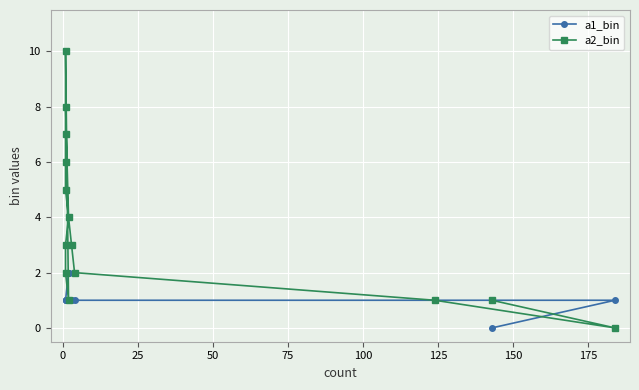

How many intersections are there between a1_bin and a2_bin?

2